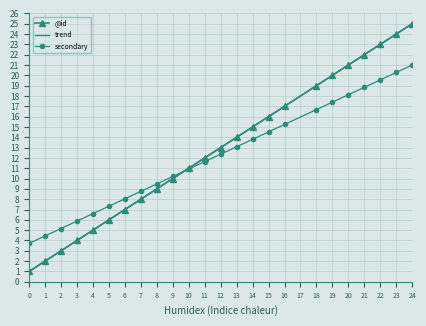

Which series has the widest spread of values?

trend